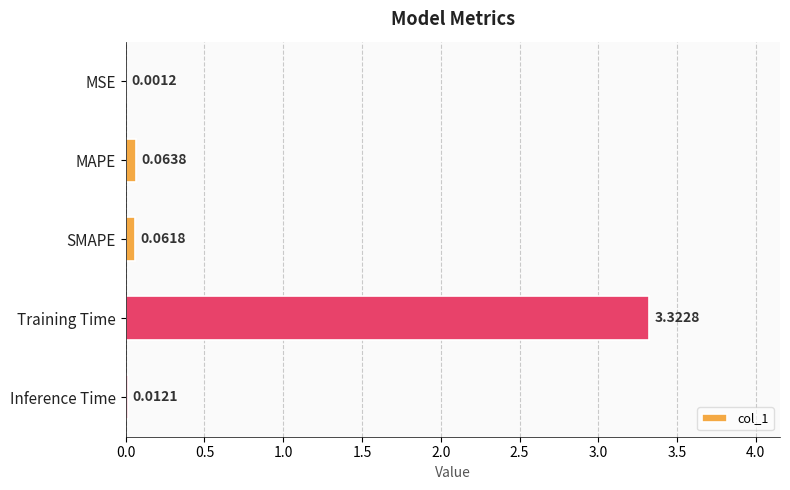

What is the sum of all values?

3.5